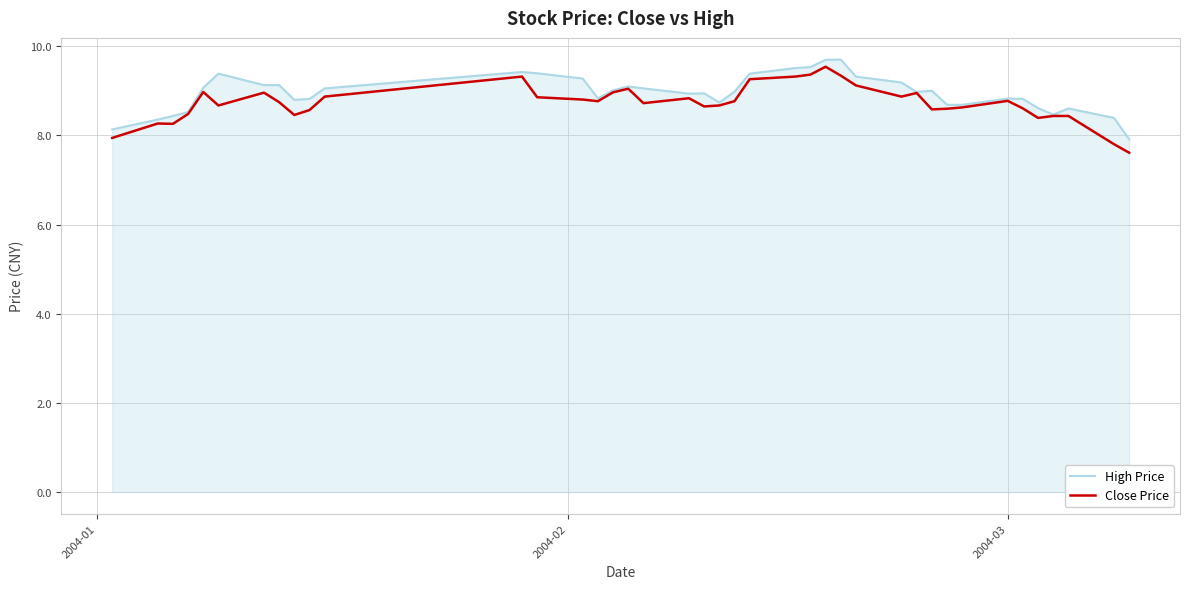

What is the minimum value shown in the chart?

7.6